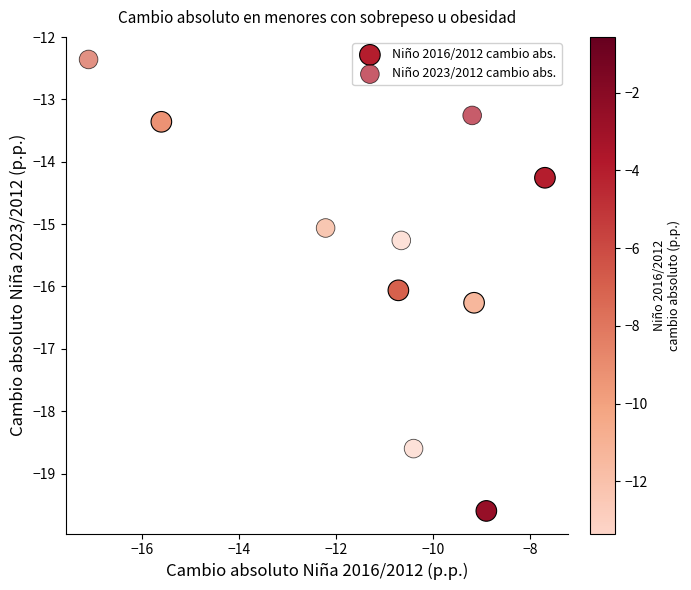

Which series contains the highest Y value?

Niño 2023/2012 cambio abs.